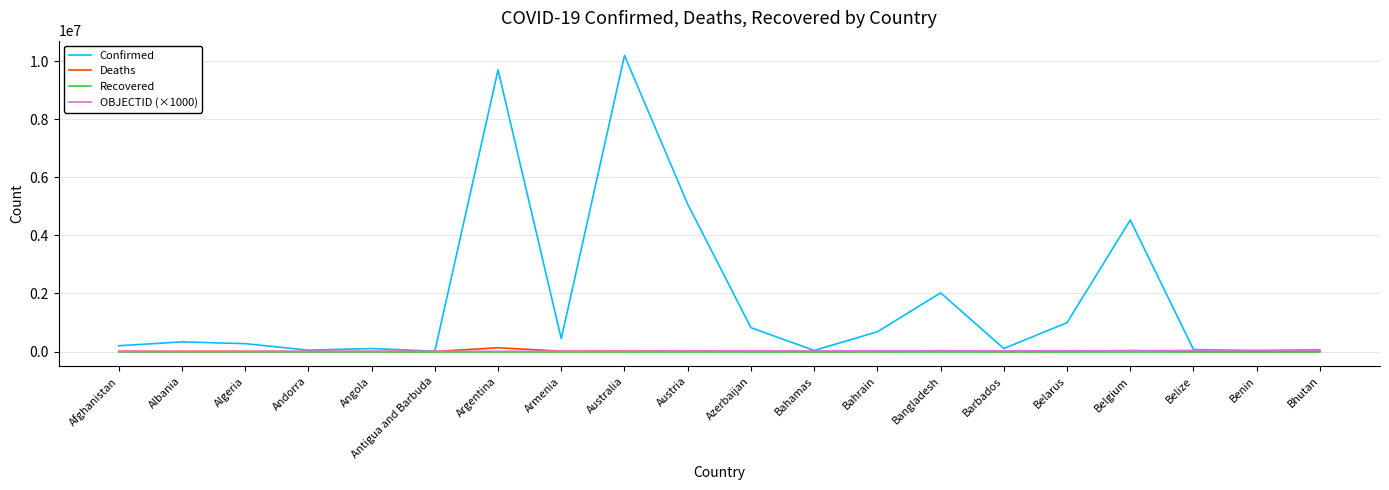

Which series has the largest range (max minus min)?

Confirmed